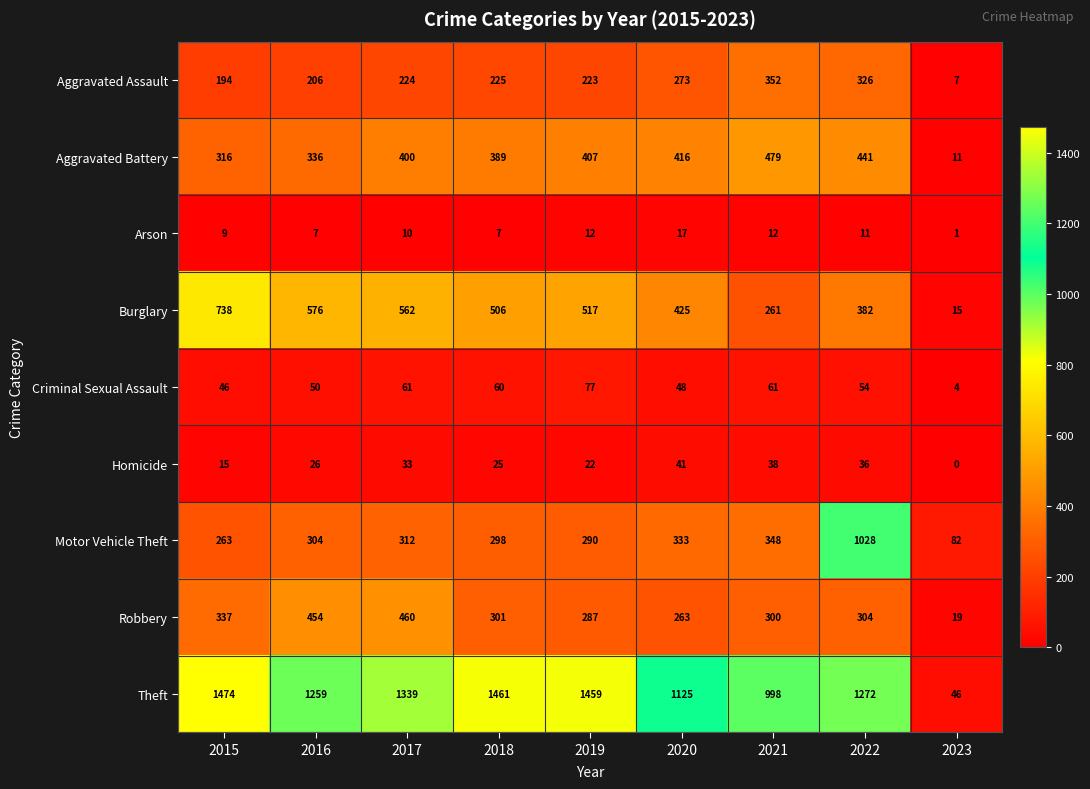

What is the average value of the Arson series?

10